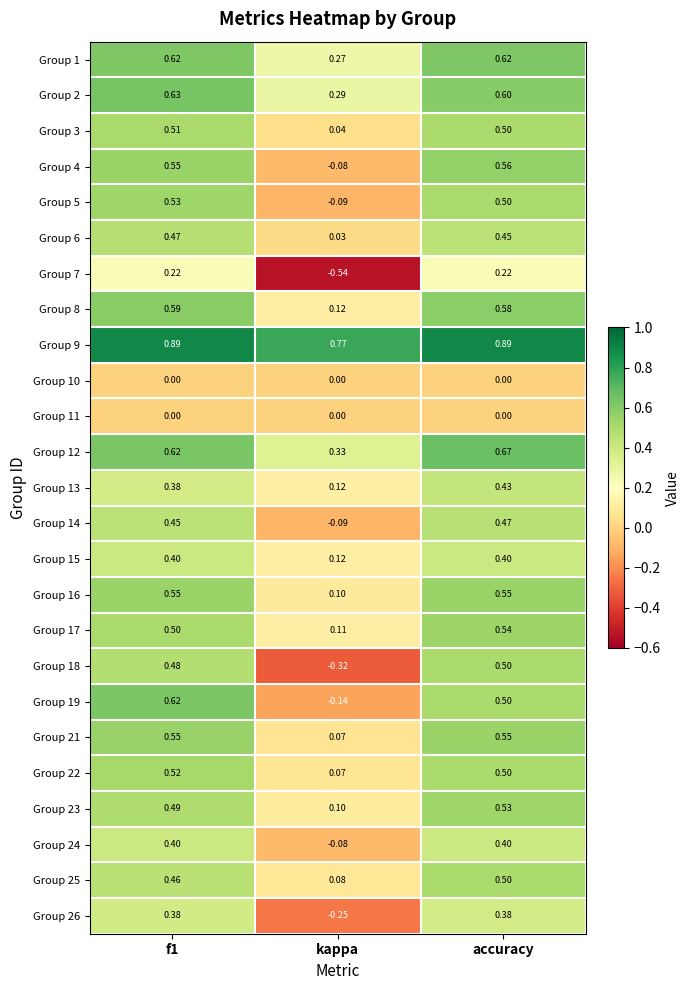

How many series are shown in this chart?

25